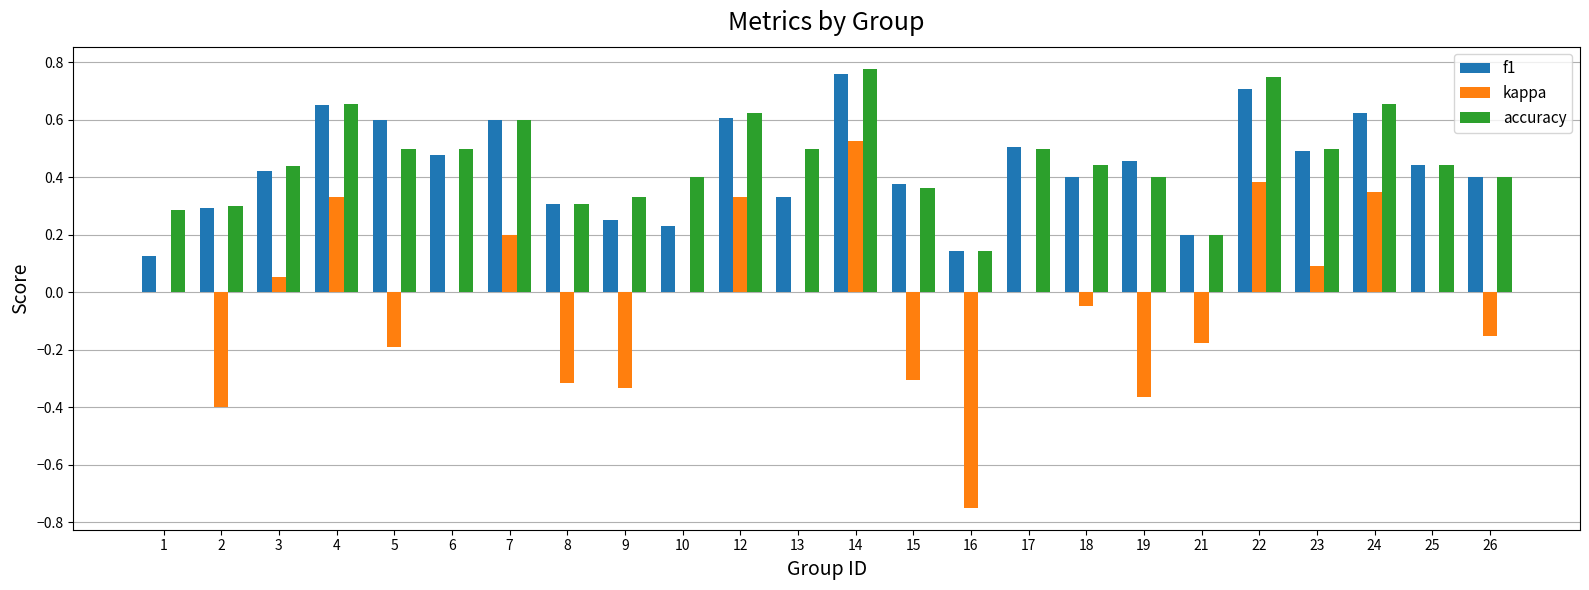

Is the value of kappa at 3 greater than the value of accuracy at 7?

No